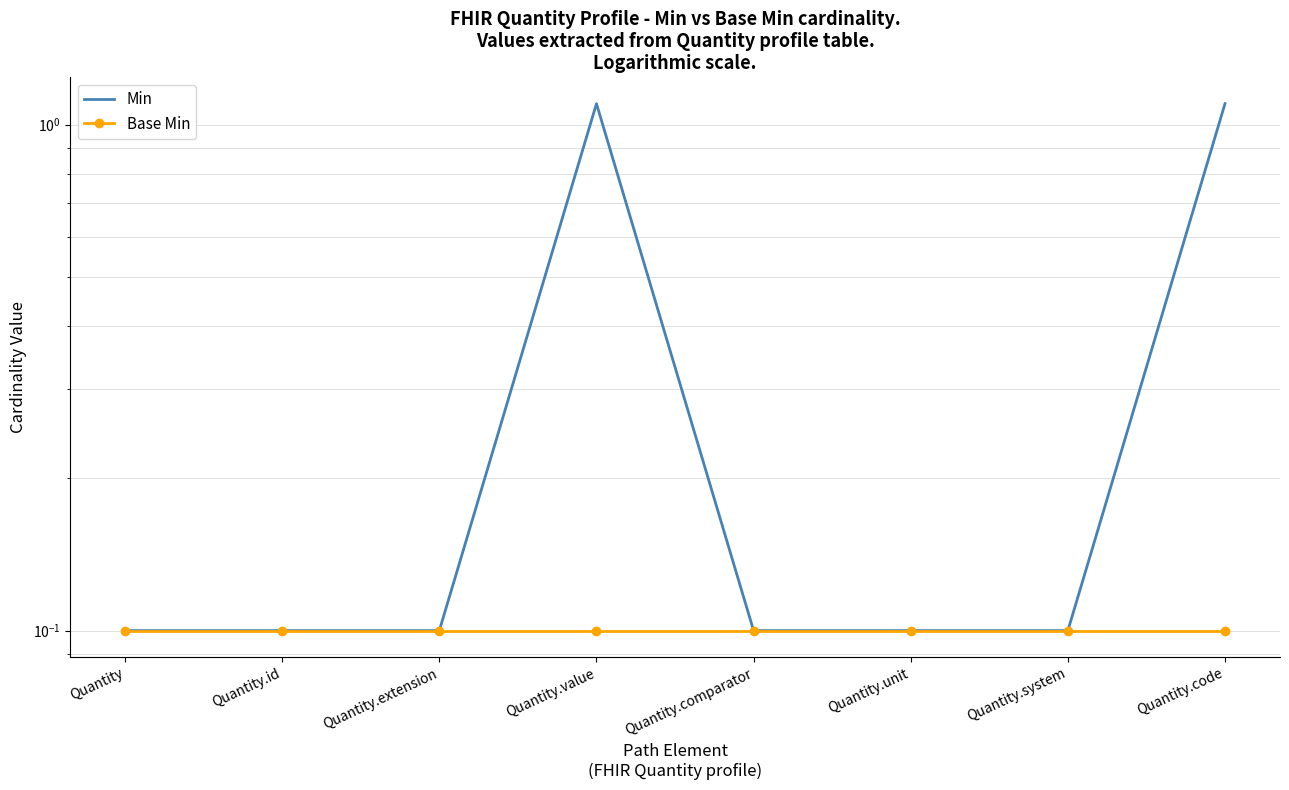

What are all the series names shown in the legend?

Min, Base Min